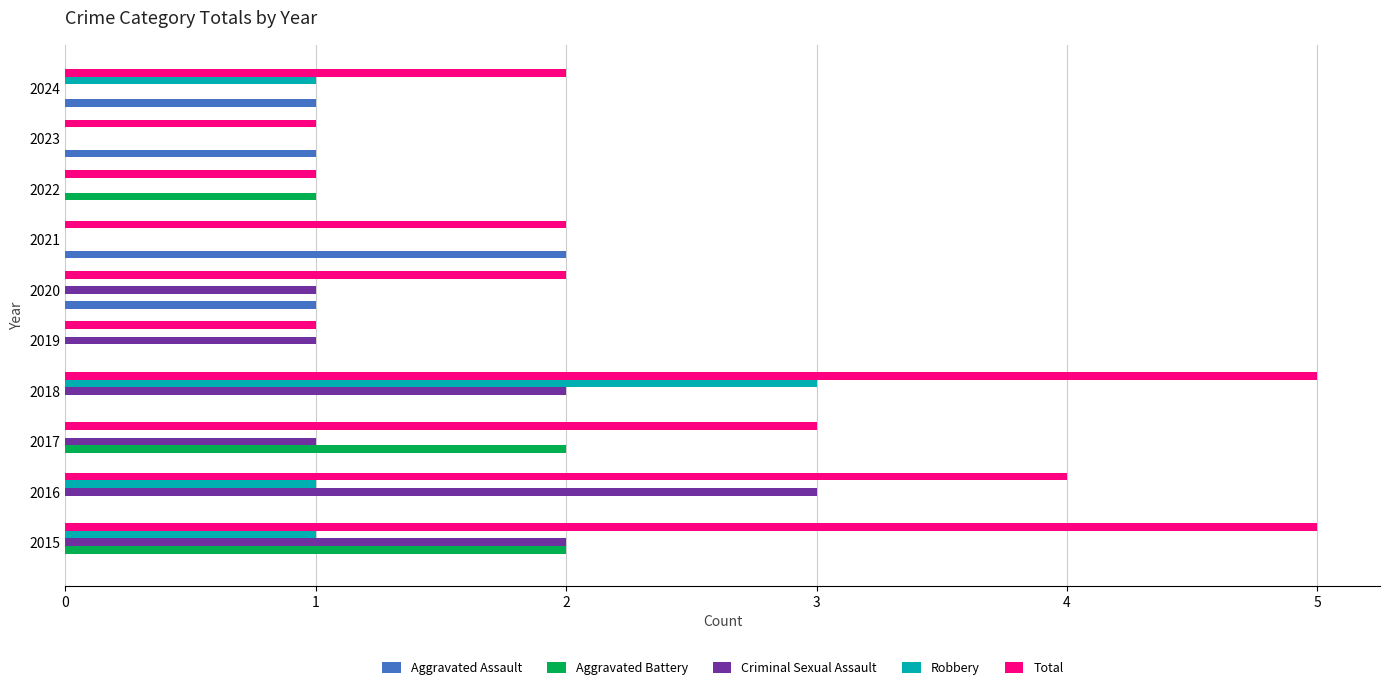

What is the average value of the Total series?

3